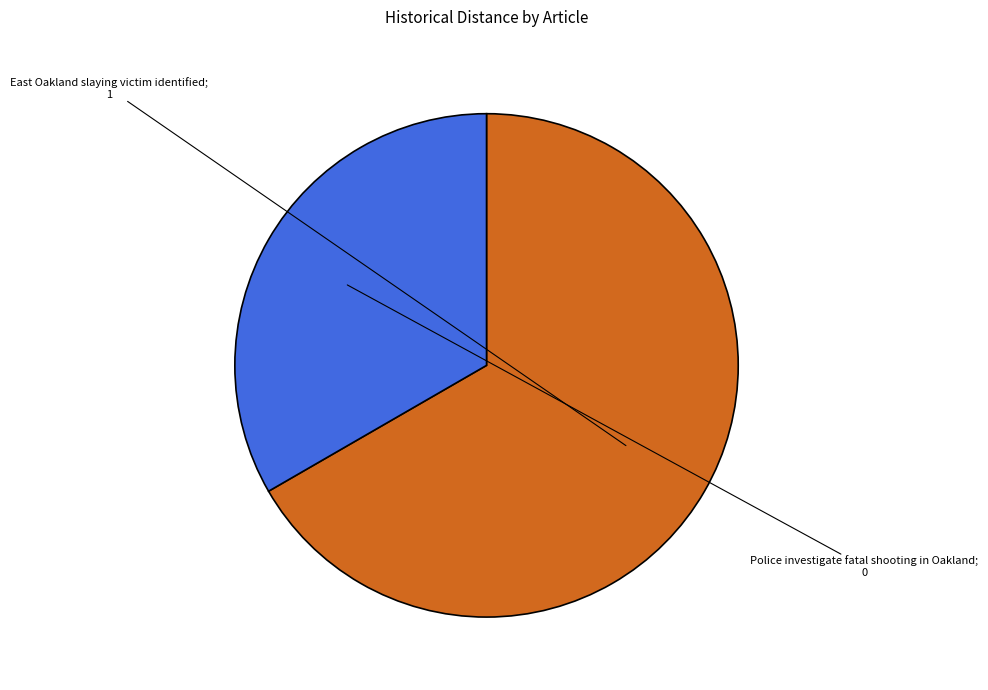

Is there any slice that represents more than half of the pie?

Yes